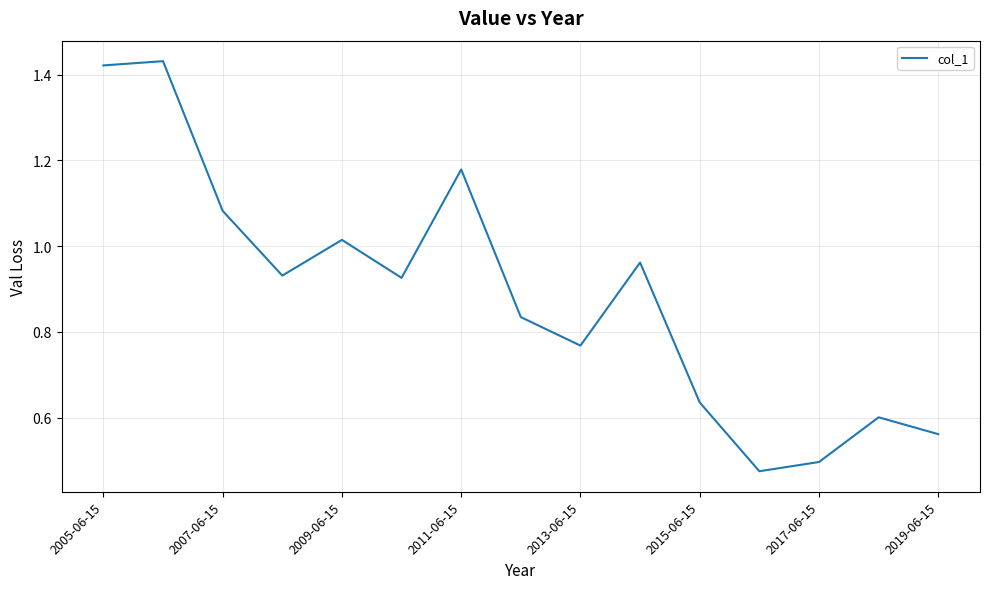

Which category has the lowest value across all series?

11